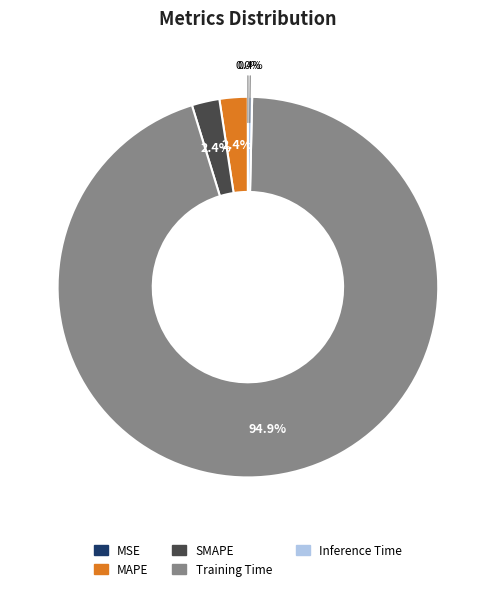

Which slice is the largest?

Training Time